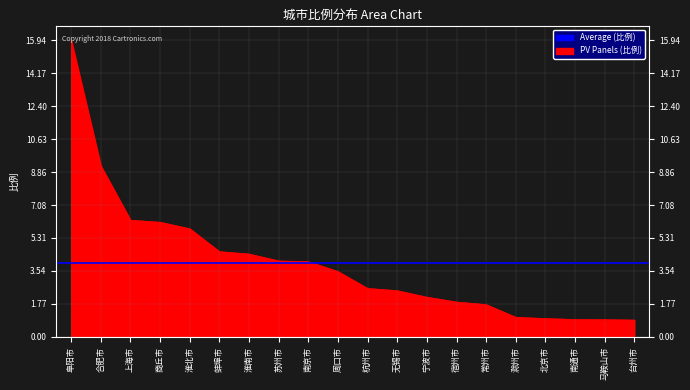

Reading right to left, extract all data points from this chart.

0.9	0.9	0.9	1.0	1.1	1.7	1.9	2.1	2.5	2.6	3.5	4.0	4.1	4.5	4.6	5.8	6.2	6.3	9.2	15.9